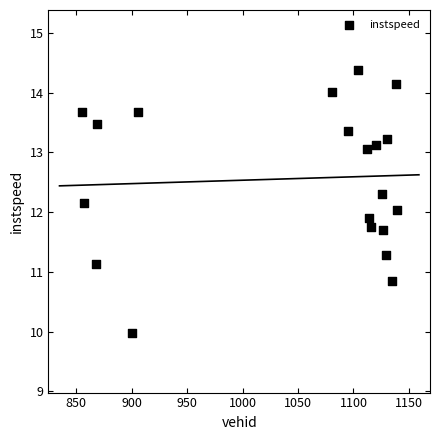

What is the range of X values (max minus min)?

284.0